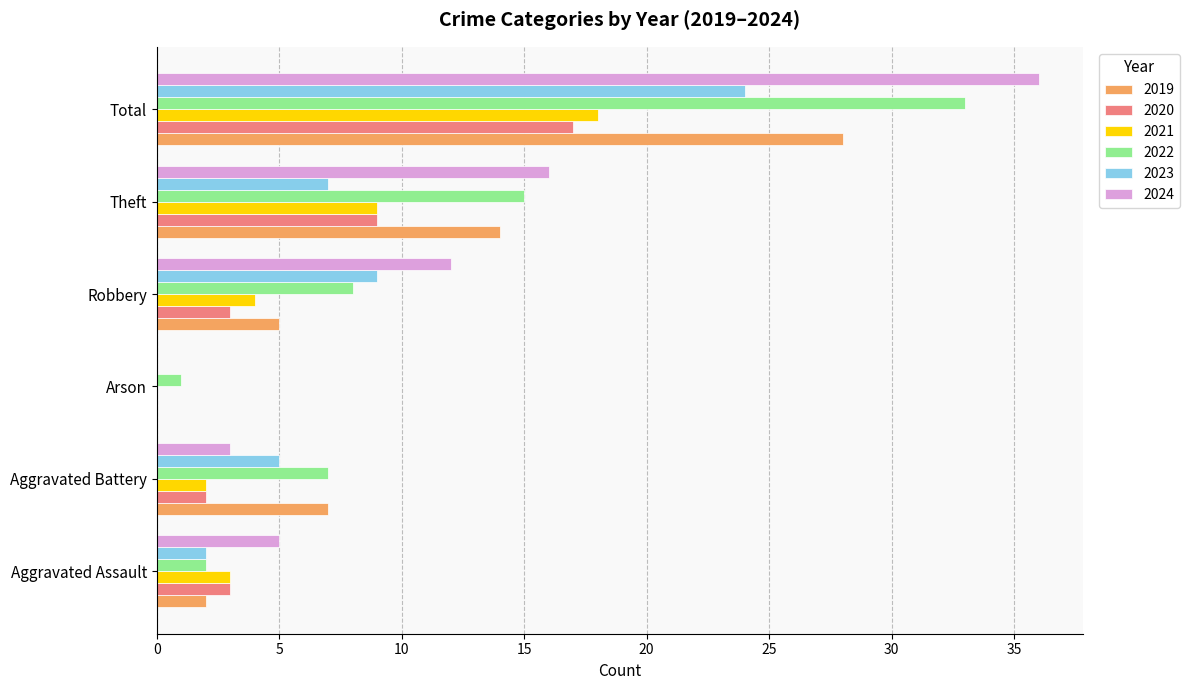

What is the sum of all 2022 values?

66